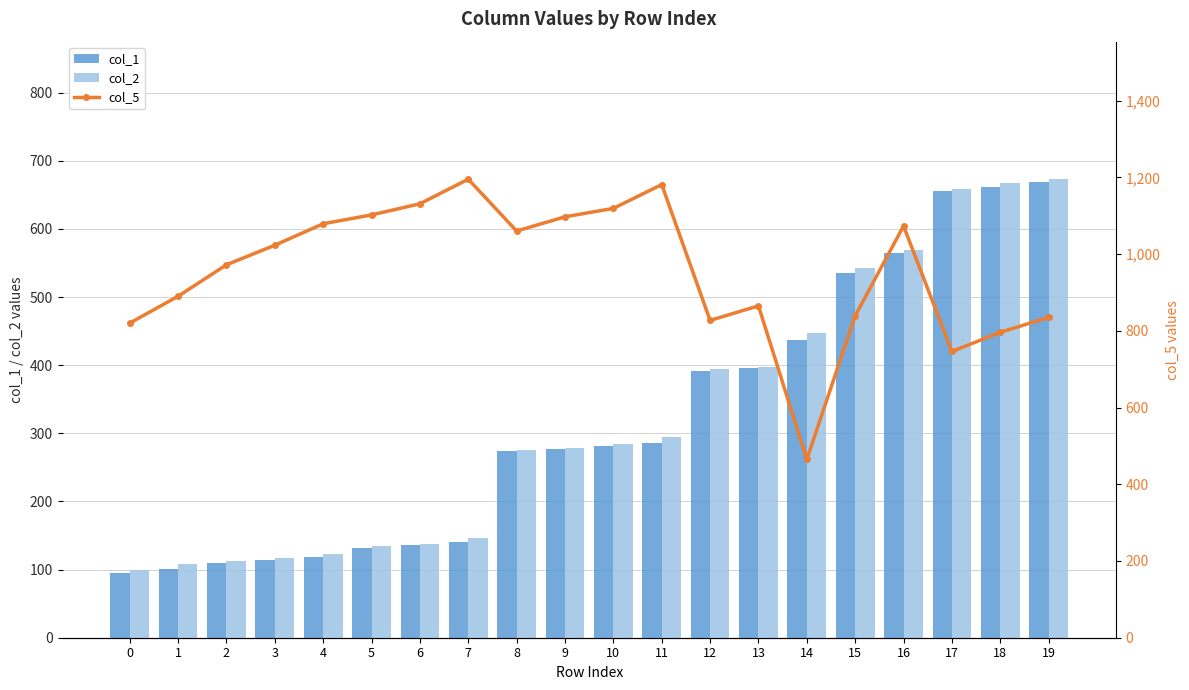

Are the bars grouped side by side (vs. stacked)?

Yes